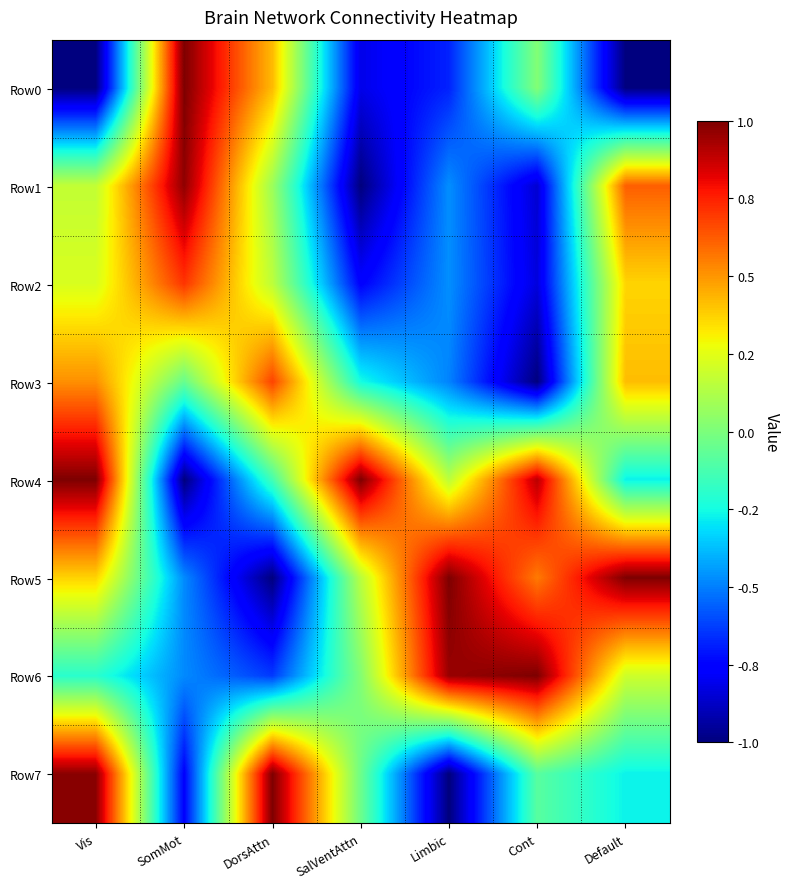

Which label corresponds to the largest value in the chart?

SomMot